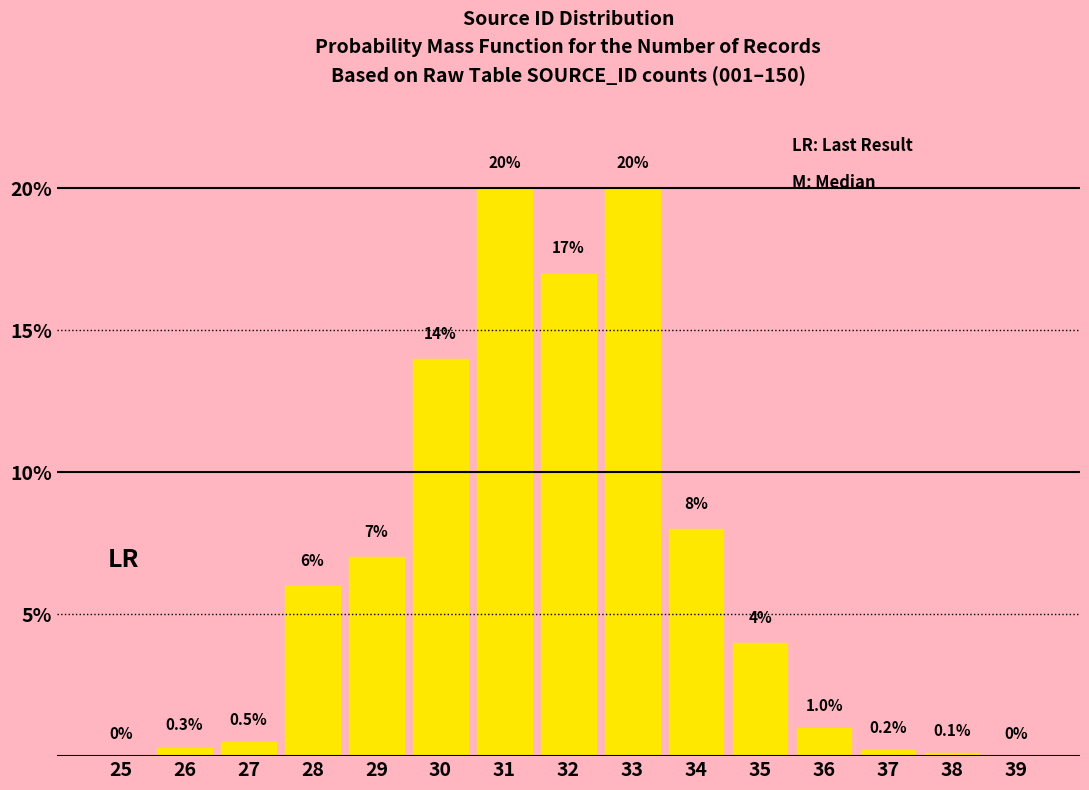

Reading right to left, list all the values displayed in this chart.

39=0.0	38=0.1	37=0.2	36=1.0	35=4.0	34=8.0	33=20.0	32=17.0	31=20.0	30=14.0	29=7.0	28=6.0	27=0.5	26=0.3	25=0.0